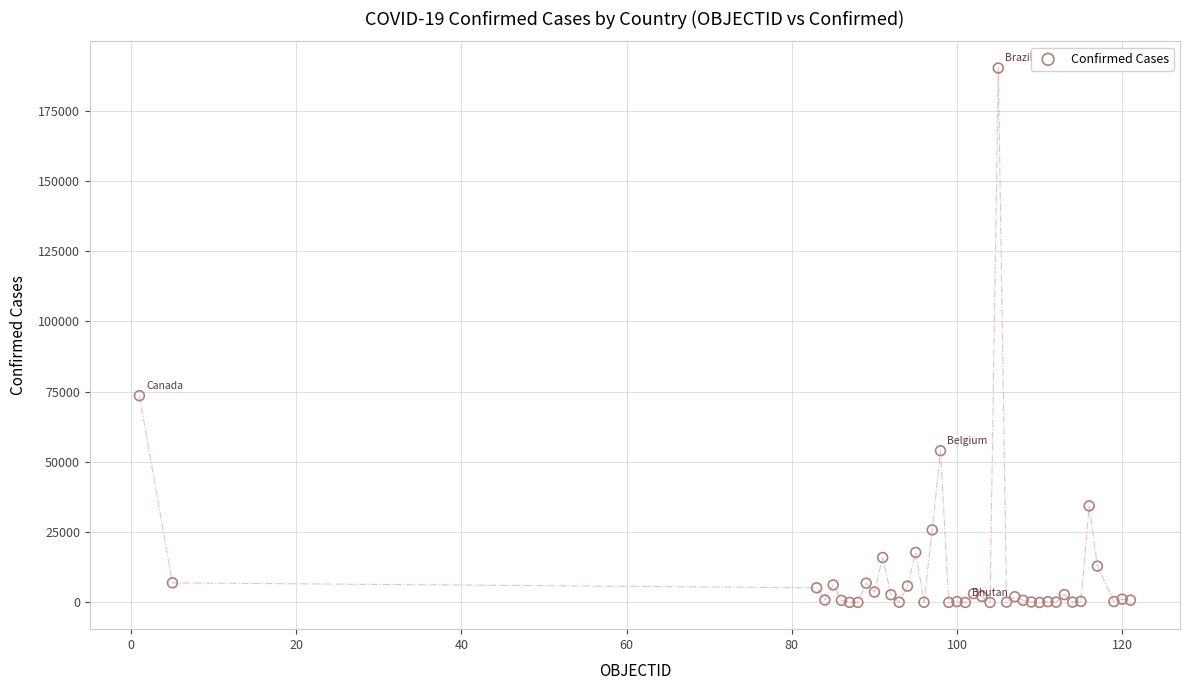

What Y value in the scatter plot is closest to 95074?

73568